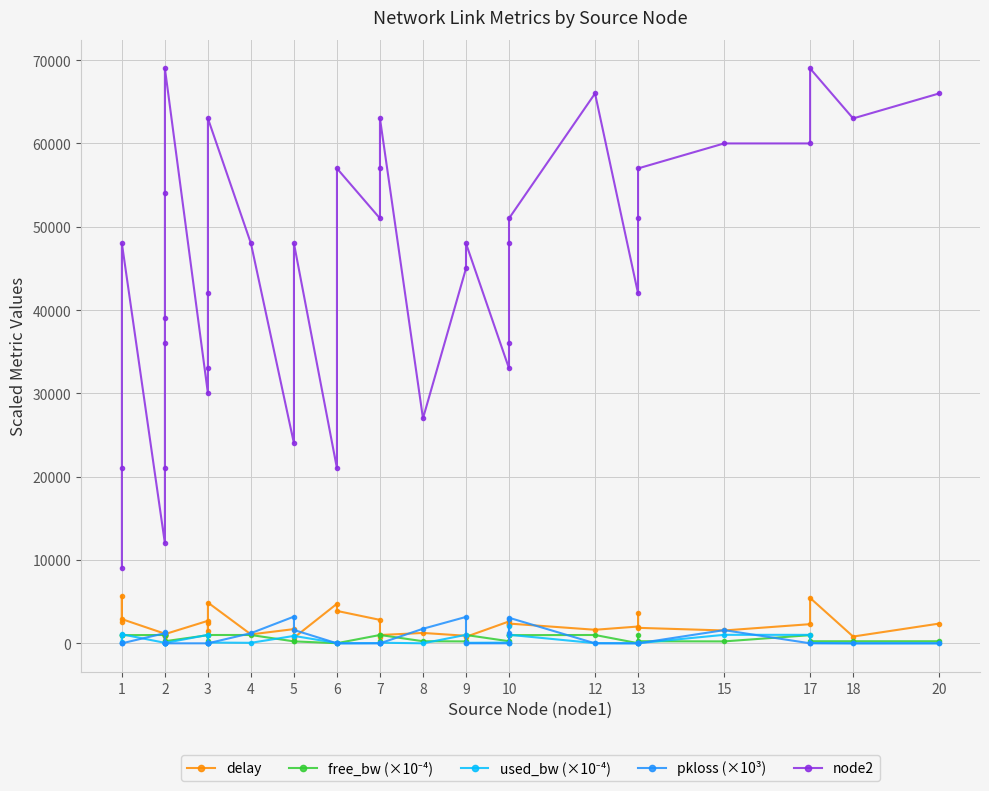

What is the maximum value for used_bw (×10⁻⁴)?

2022.4